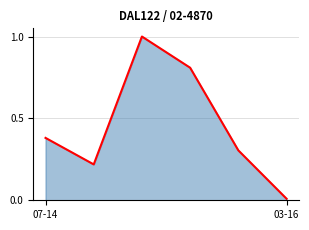

How many lines are shown in the chart?

1